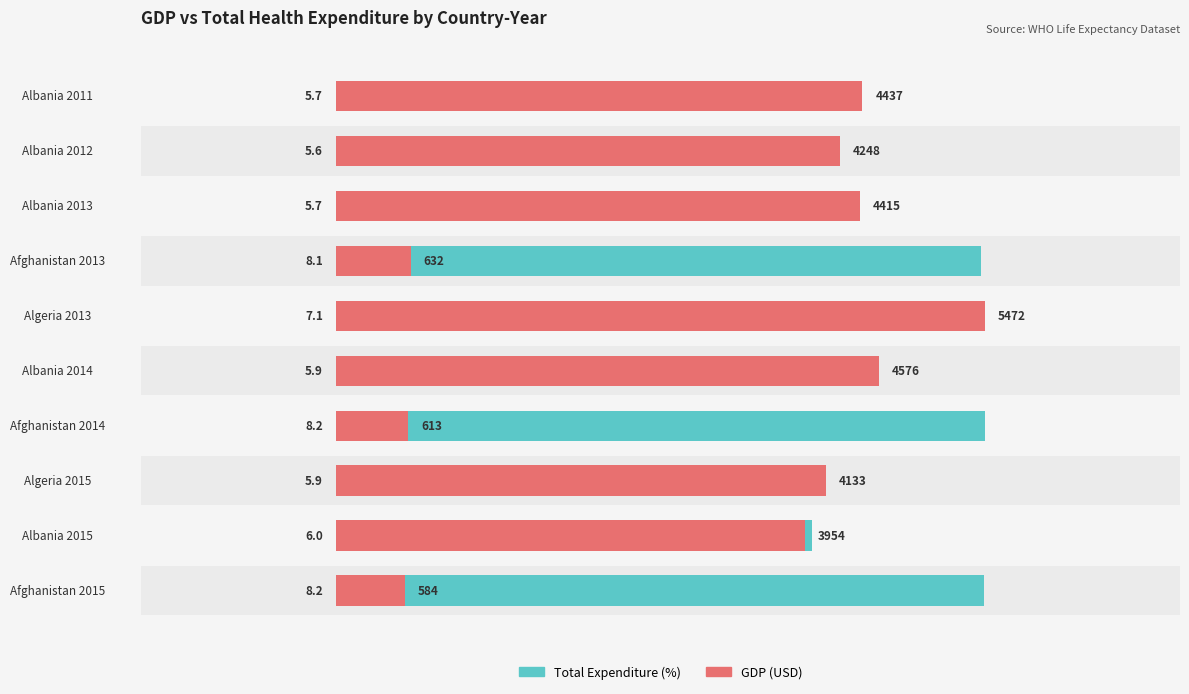

The value of Total Expenditure at Albania 2015 is 118.6. True or false?

False